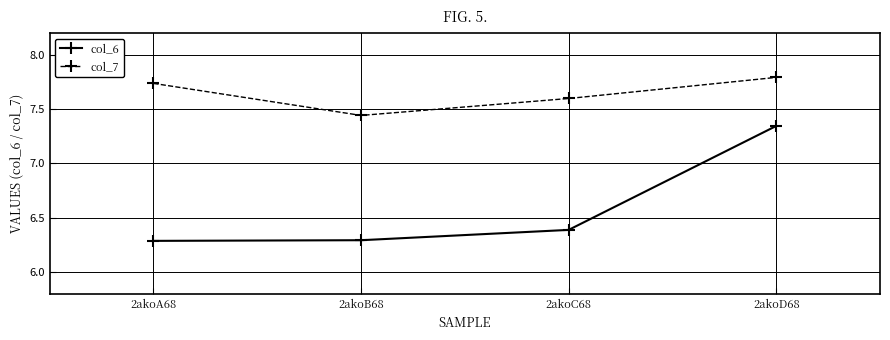

The col_7 series shows 4.5 at 2akoB68. True or false?

False